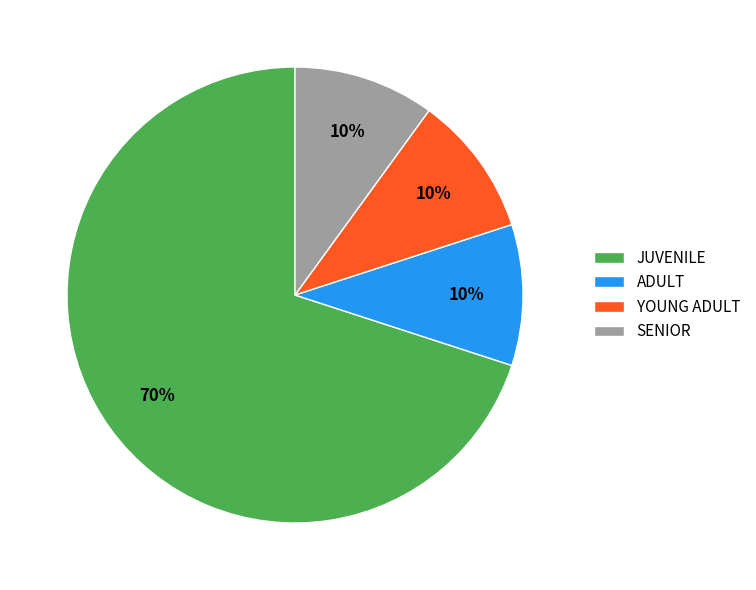

Which slice represents more than half of the pie?

JUVENILE